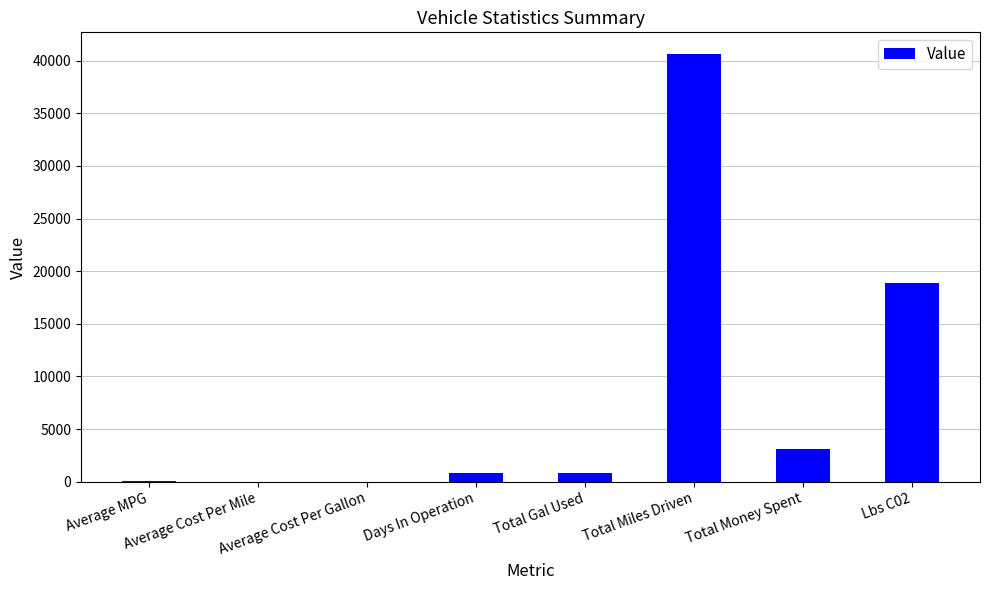

What is the greatest value displayed?

40656.8